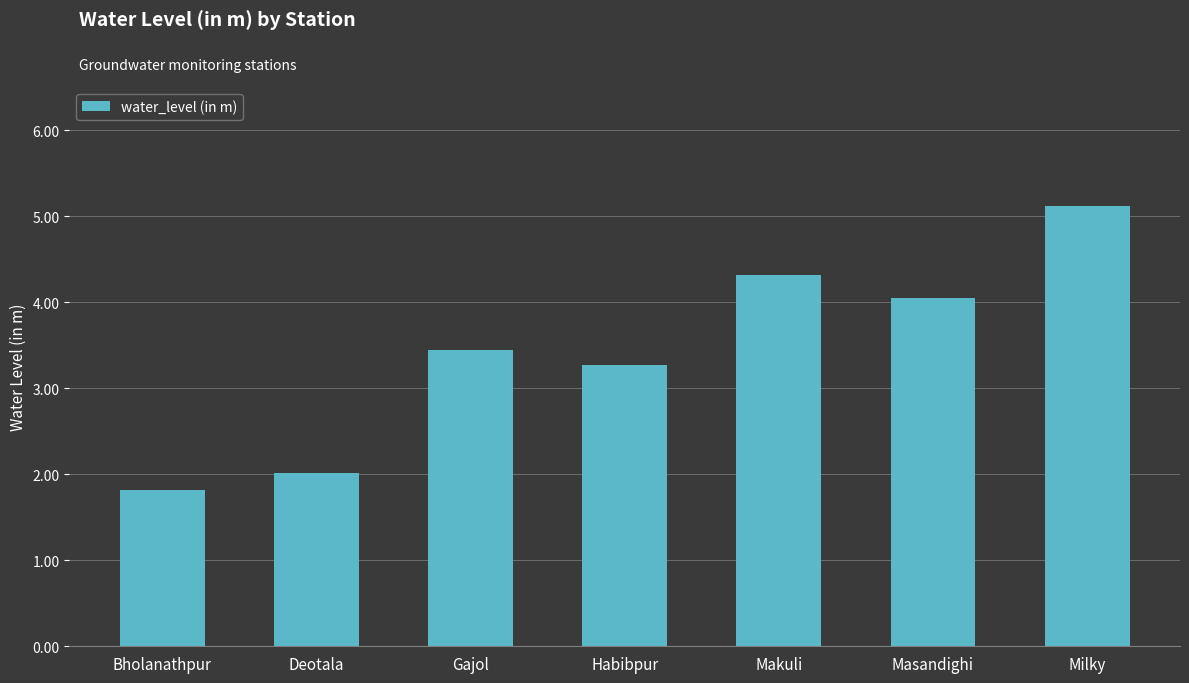

What is the difference between the values at Milky and Makuli?

0.8